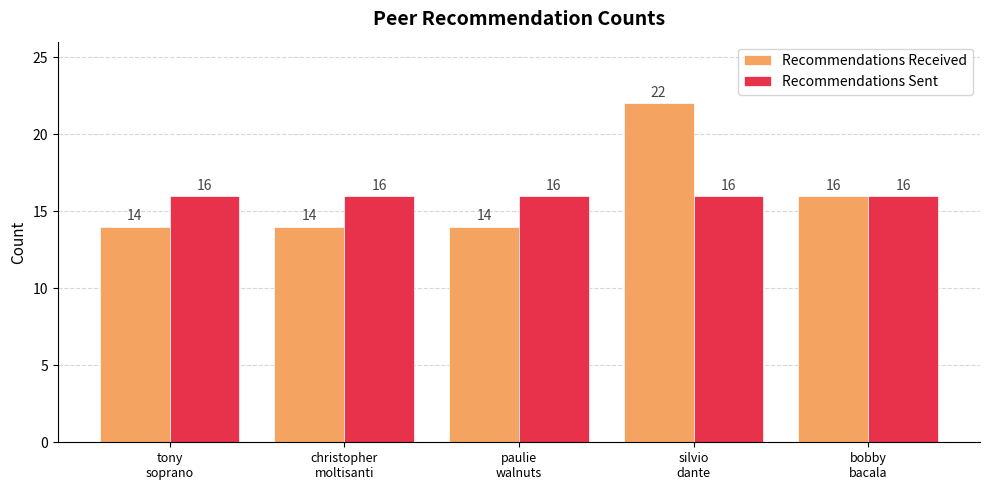

Rank the series by their maximum value, from lowest to highest.

Recommendations Sent, Recommendations Received